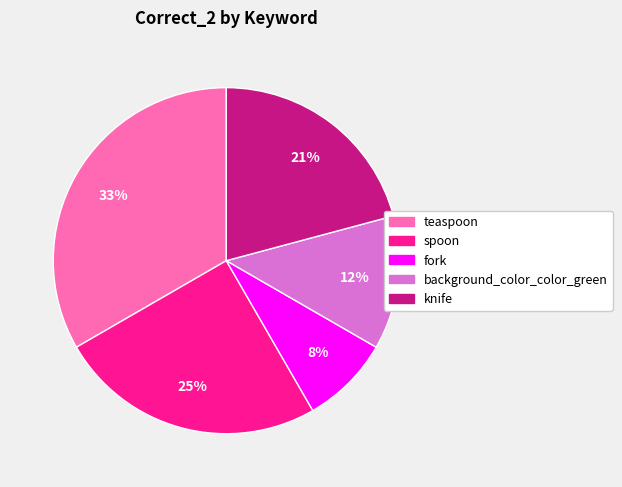

To the nearest percent, what portion does knife represent?

21%